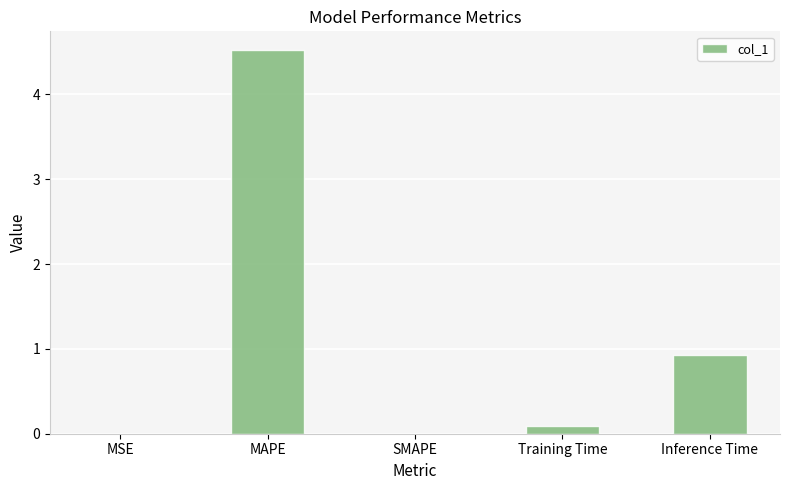

Is it true that the value at SMAPE is 0.0?

True